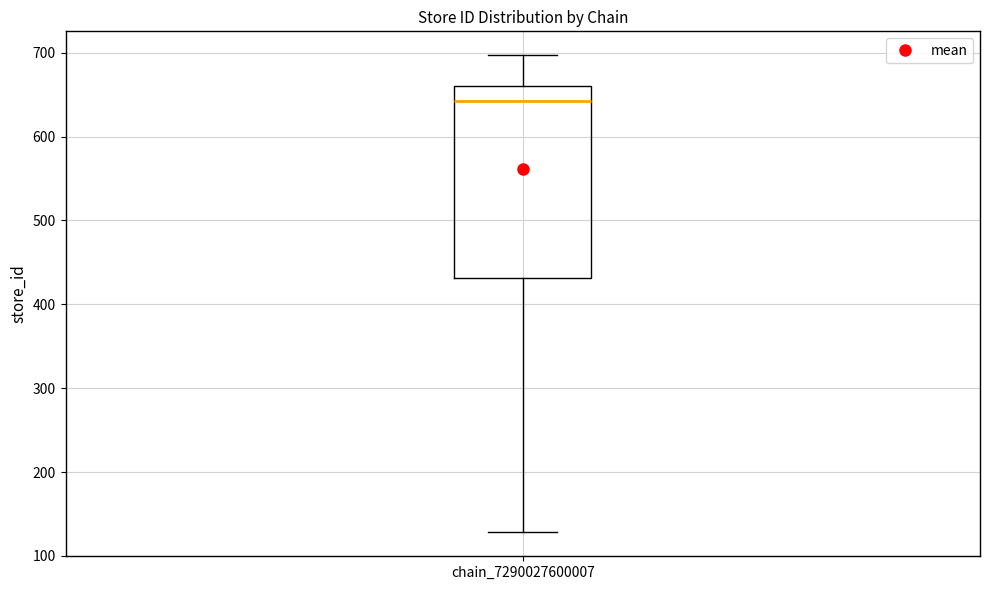

Where does the median line of the box for chain_7290027600007 sit on the y-axis? The values are not printed on the chart, so give them approximately, as read against the axis.

640